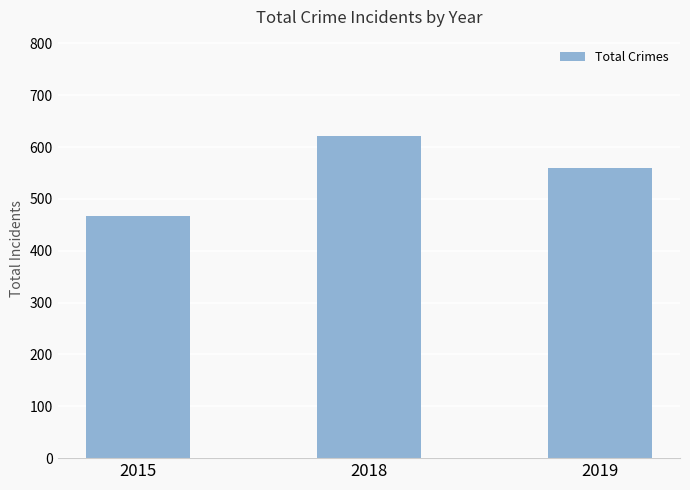

Reading left to right, transcribe all the data shown in this chart.

468	621	560